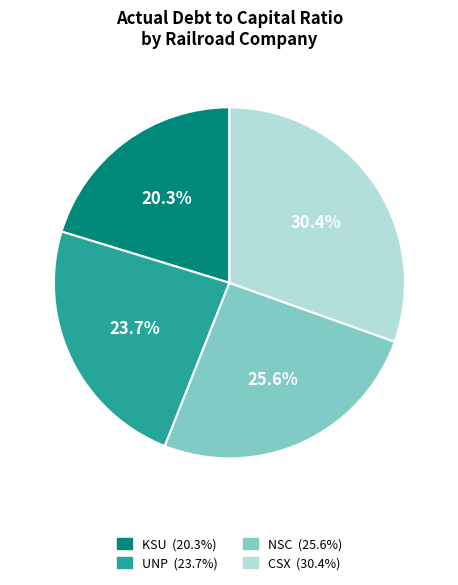

Does any single category account for the majority?

No